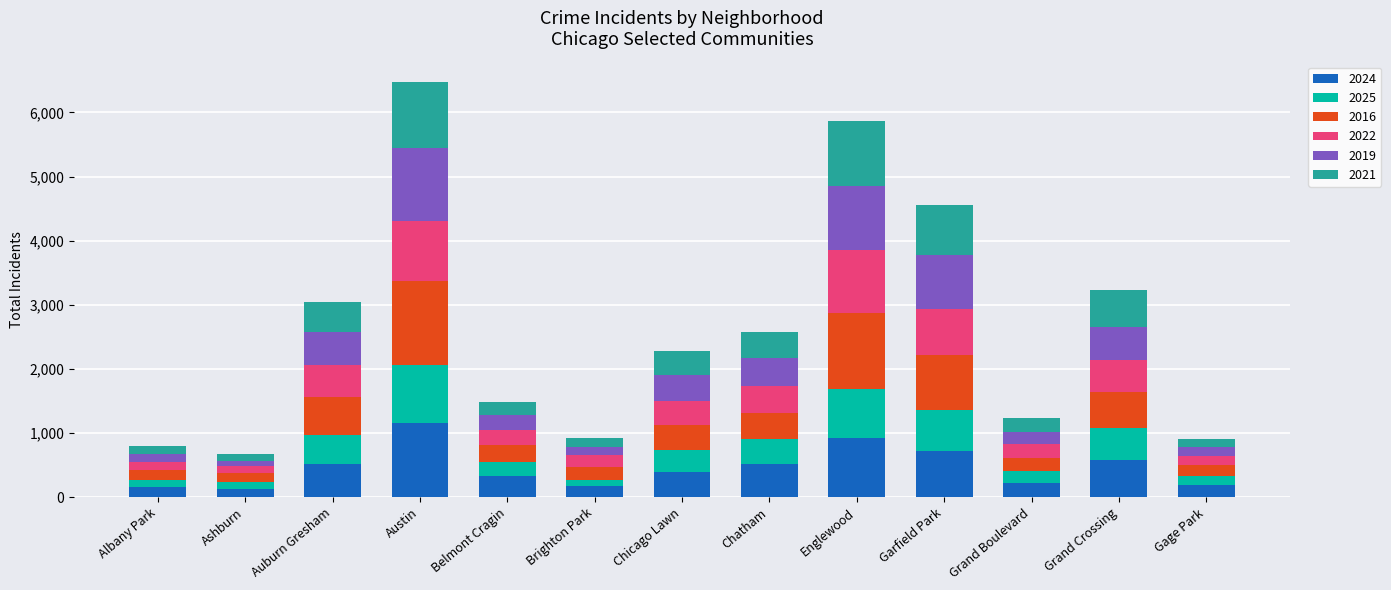

What are all the series names shown in the legend?

2024, 2025, 2016, 2022, 2019, 2021